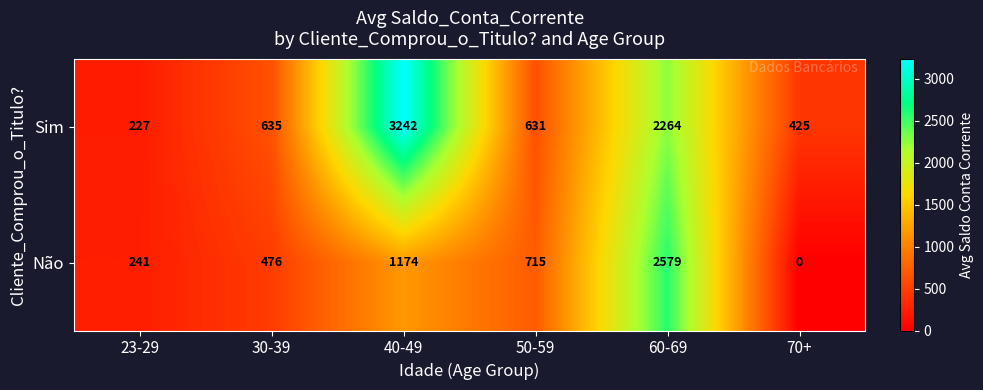

What is the total value across all series at 30-39?

1111